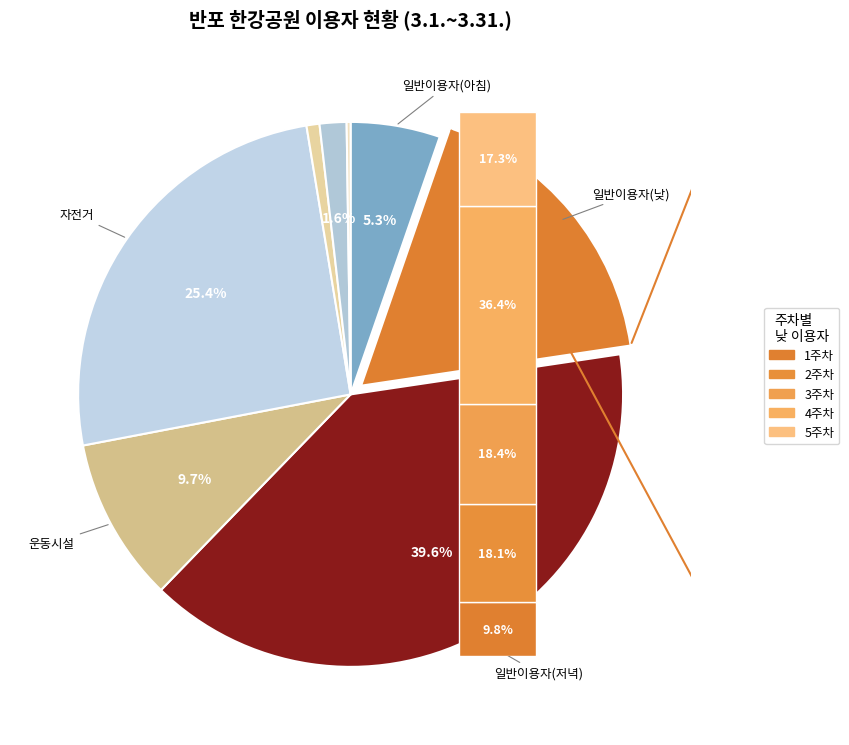

Rank the categories by value from highest to lowest.

일반이용자(저녁), 자전거, 일반이용자(낮), 운동시설, 일반이용자(아침), 외국인, 개인형 이동장치(PM), 마라톤